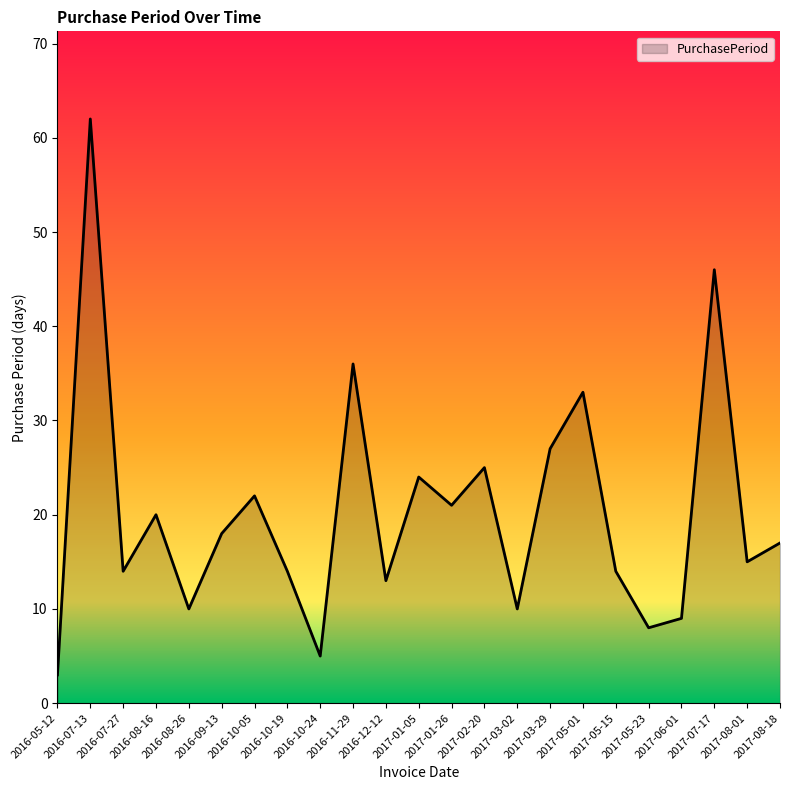

Is it true that the value at 2017-08-18 is 17?

True